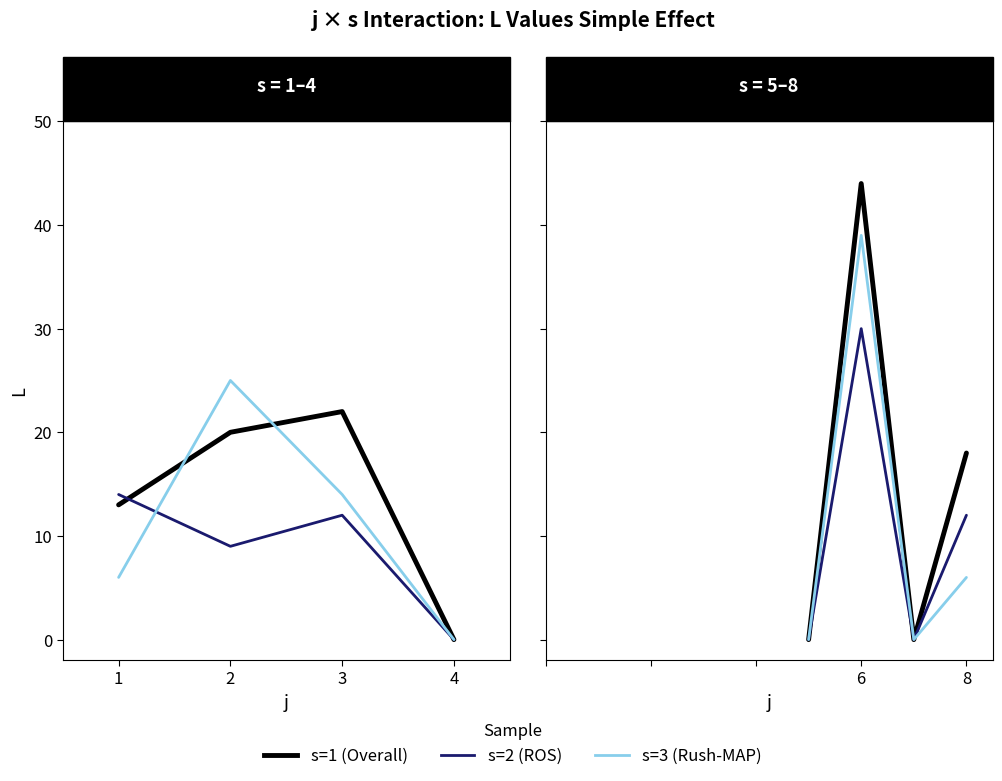

Is this an area chart (filled region under the line)?

No